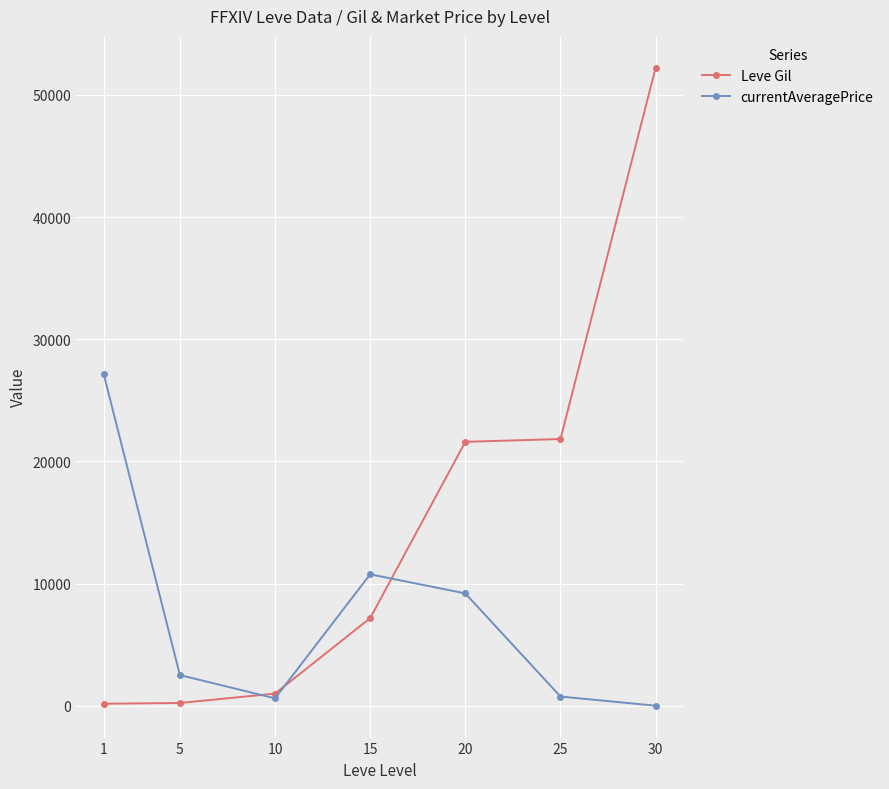

What are all the series names shown in the legend?

Leve Gil, currentAveragePrice